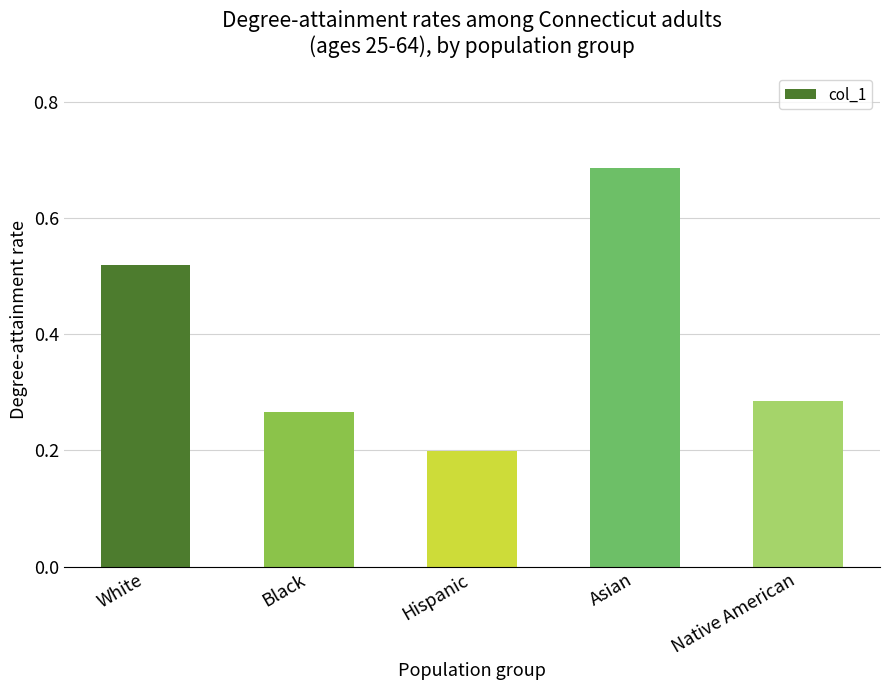

List the labels in order of value, smallest first.

Hispanic, Black, Native American, White, Asian